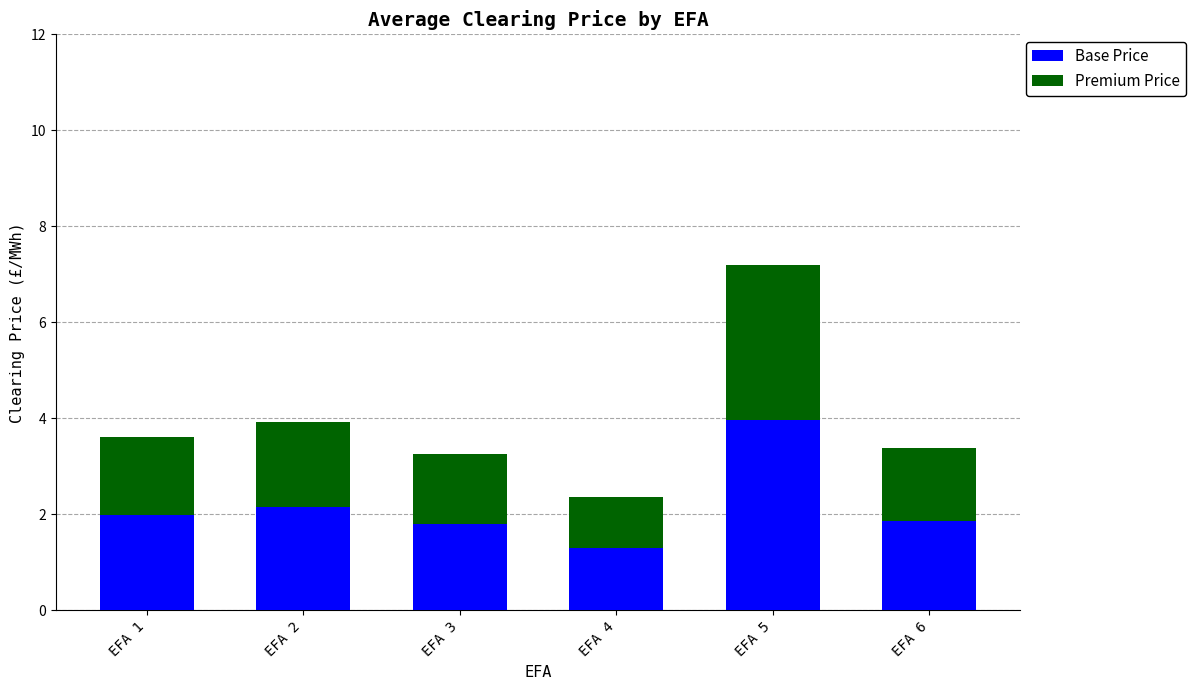

Which category has the highest value in the Base Price series?

EFA 5